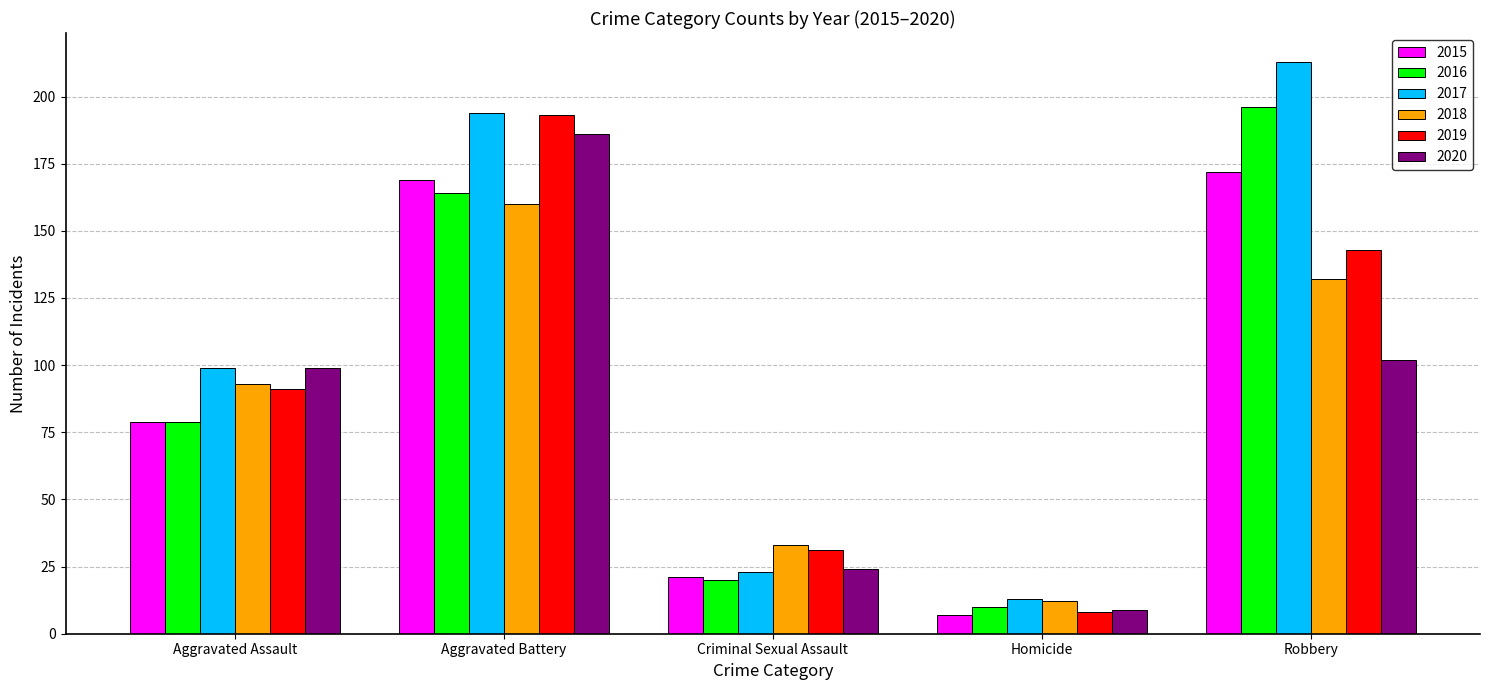

At how many categories does at least one series exceed 168?

2